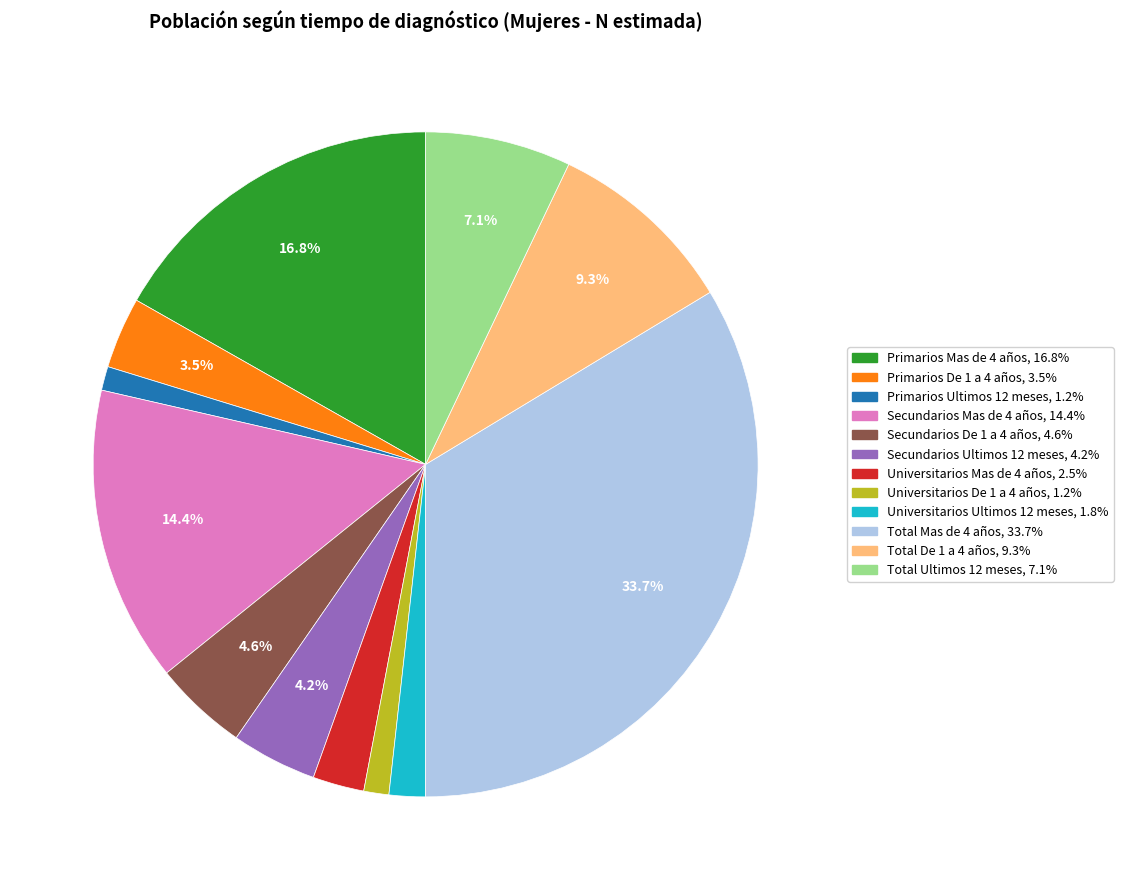

Which slice is the largest?

Total Mas de 4 años